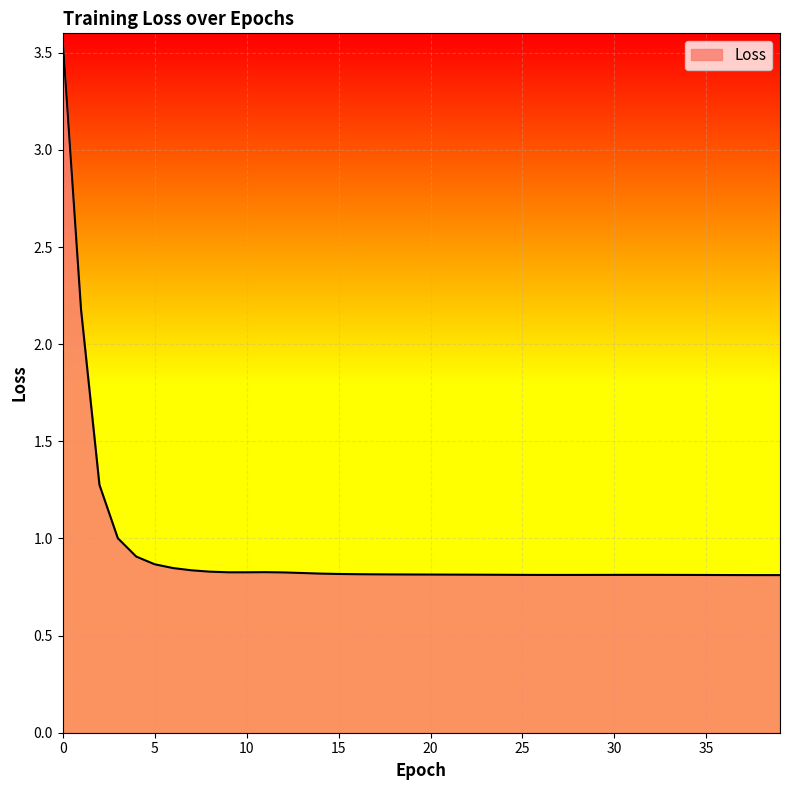

Count the number of data series in this chart.

1